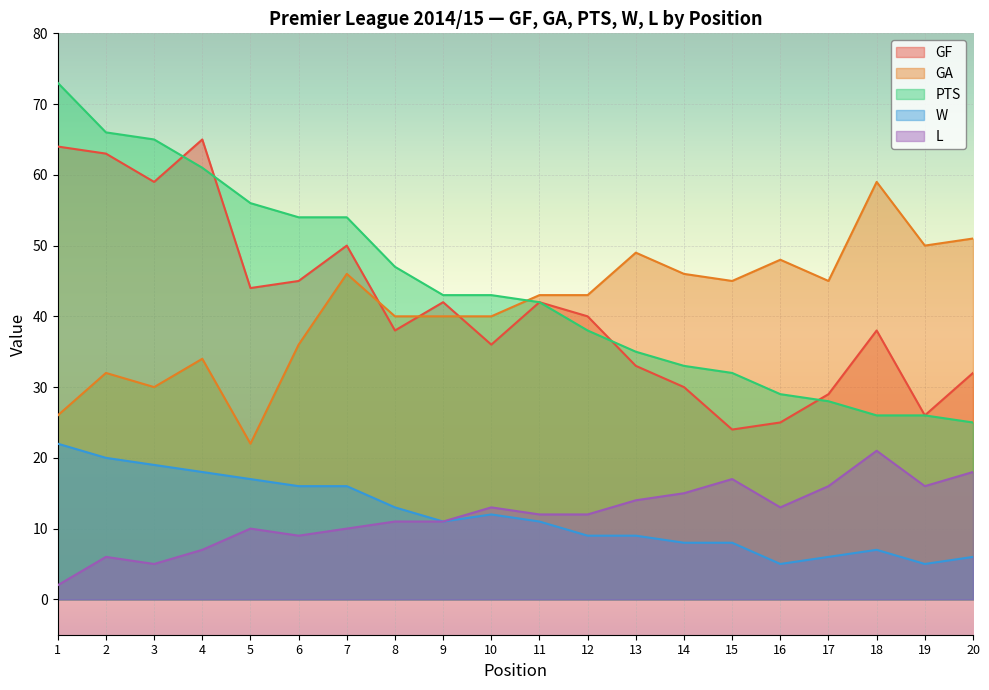

Reading left to right, transcribe all the data shown in this chart.

GF: 64	63	59	65	44	45	50	38	42	36	42	40	33	30	24	25	29	38	26	32
GA: 26	32	30	34	22	36	46	40	40	40	43	43	49	46	45	48	45	59	50	51
PTS: 73	66	65	61	56	54	54	47	43	43	42	38	35	33	32	29	28	26	26	25
W: 22	20	19	18	17	16	16	13	11	12	11	9	9	8	8	5	6	7	5	6
L: 2	6	5	7	10	9	10	11	11	13	12	12	14	15	17	13	16	21	16	18